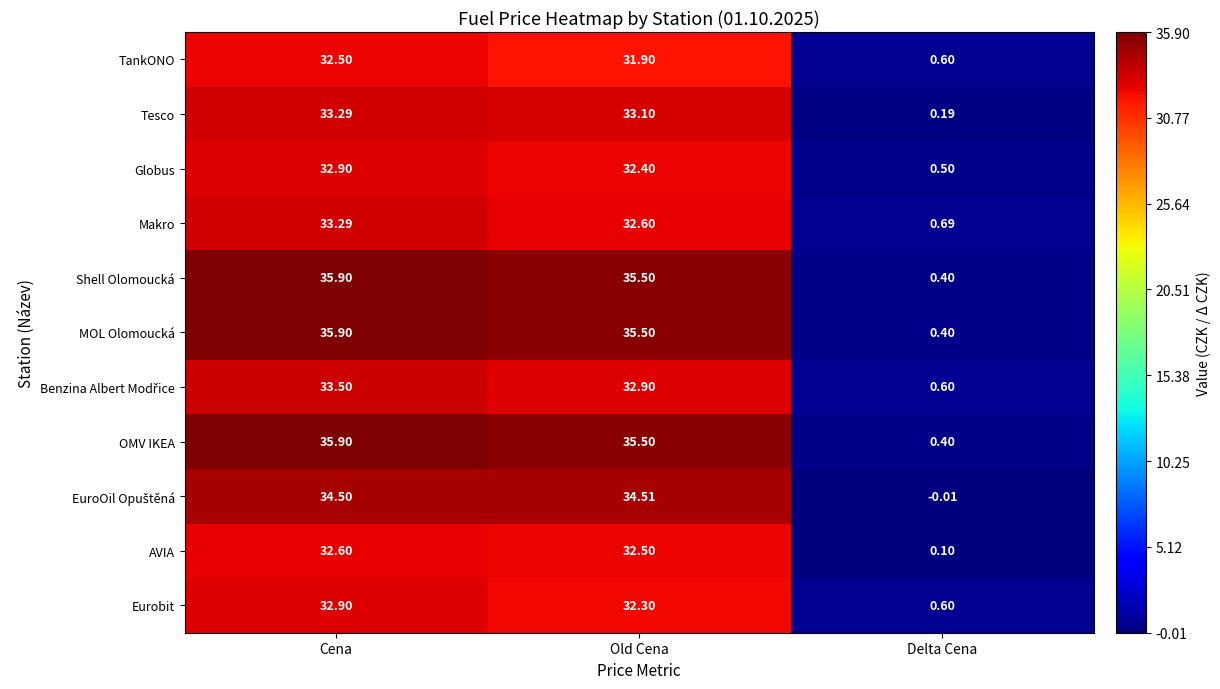

Is the value of Makro at Old Cena greater than the value of Globus at Cena?

No